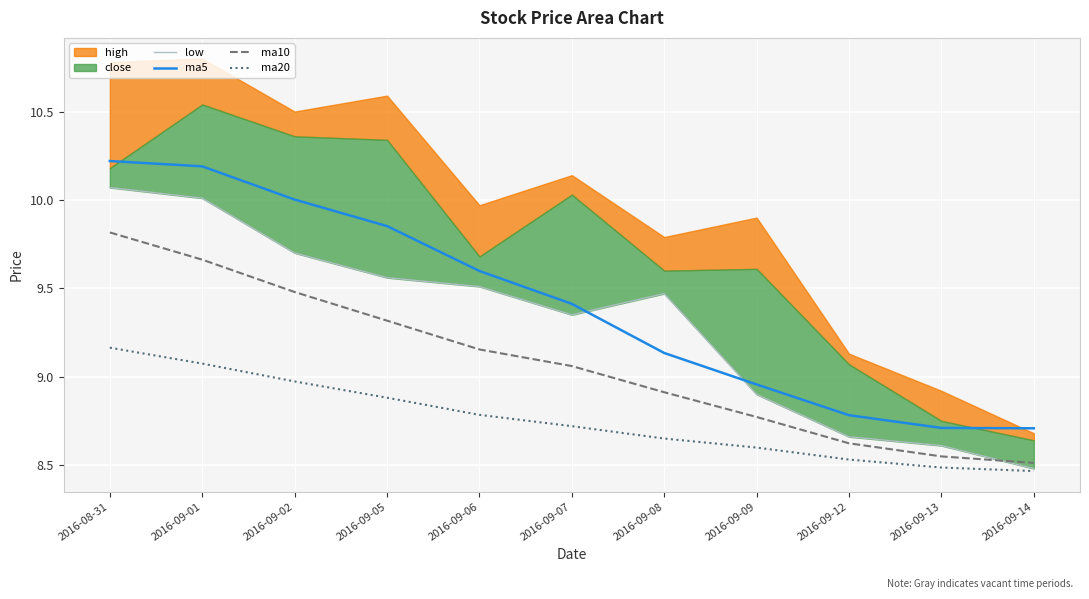

Is the value of ma5 at 2016-09-07 greater than the value of ma10 at 2016-09-01?

No